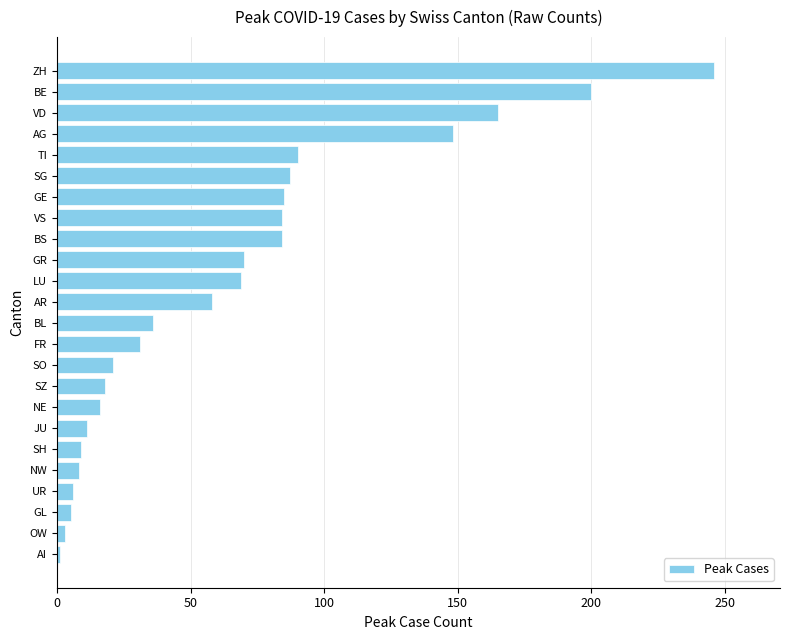

Count the number of categories in the chart.

24